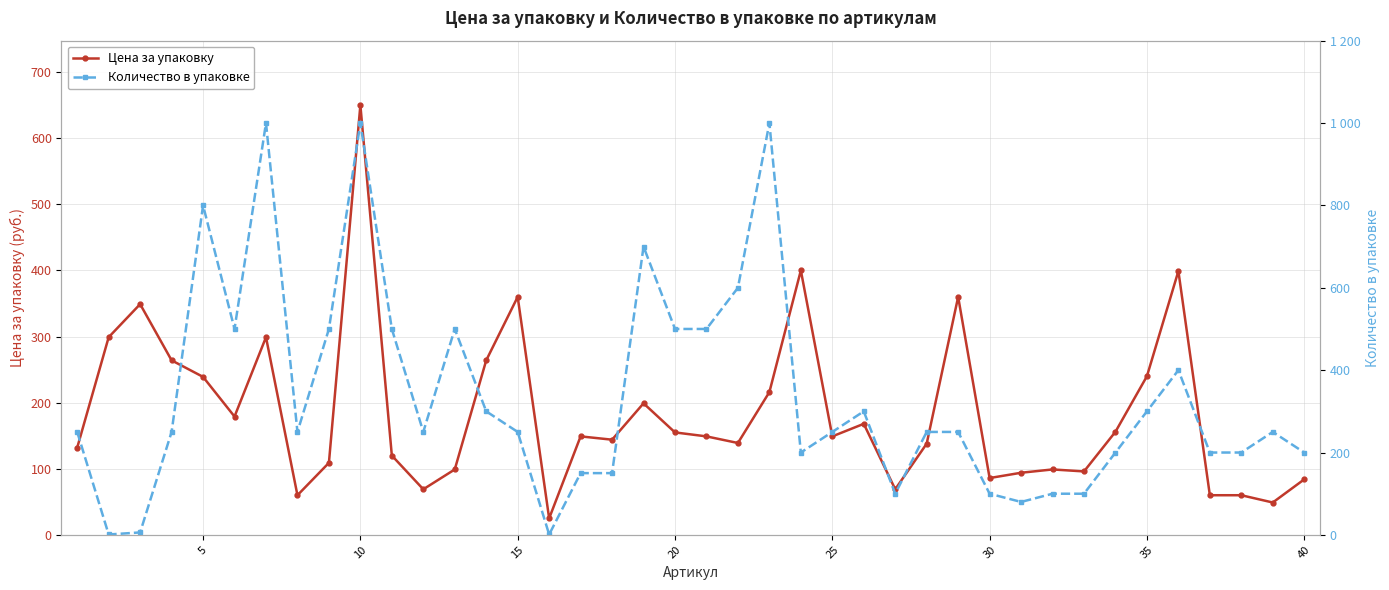

What is the maximum value for Цена за упаковку?

650